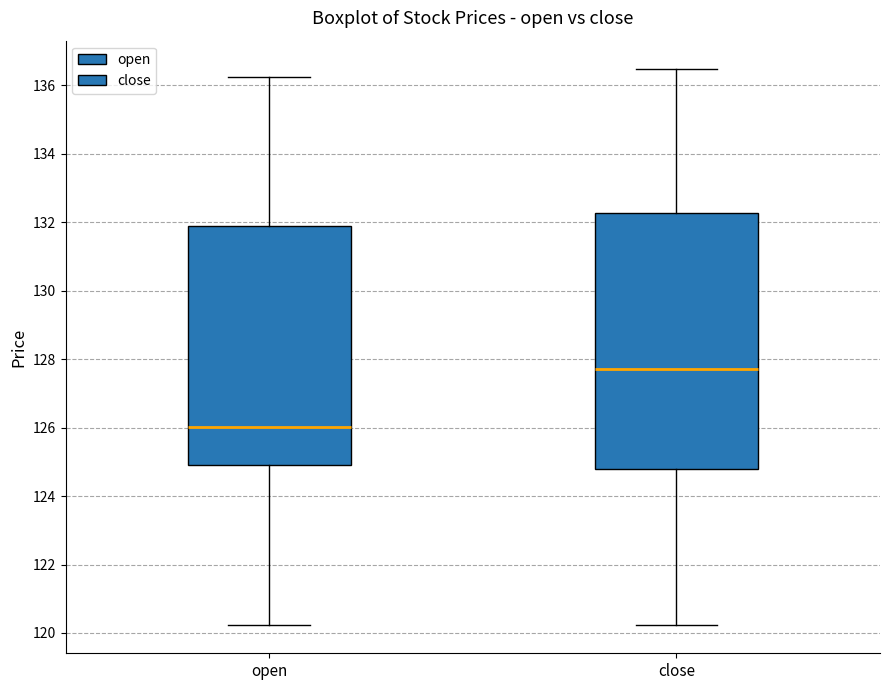

Comparing the boxes themselves (not the whiskers), which one is the tallest?

close